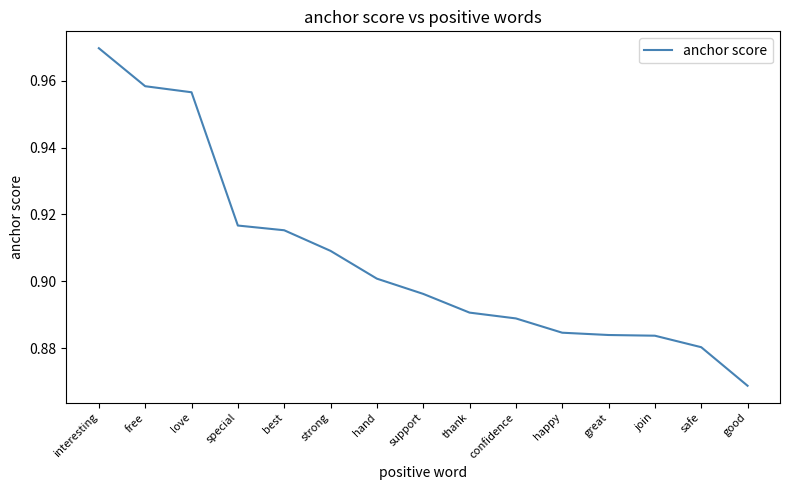

What is the sum of all values?

13.6